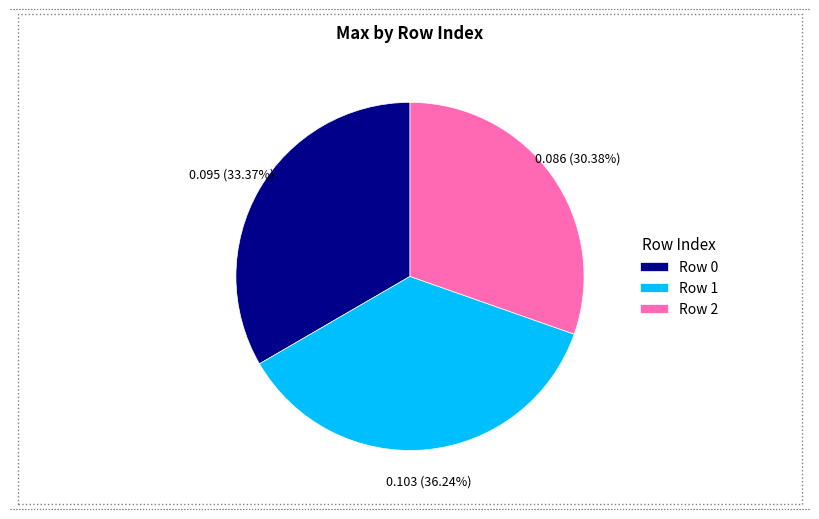

Which has a higher value, Row 1 or Row 2?

Row 1